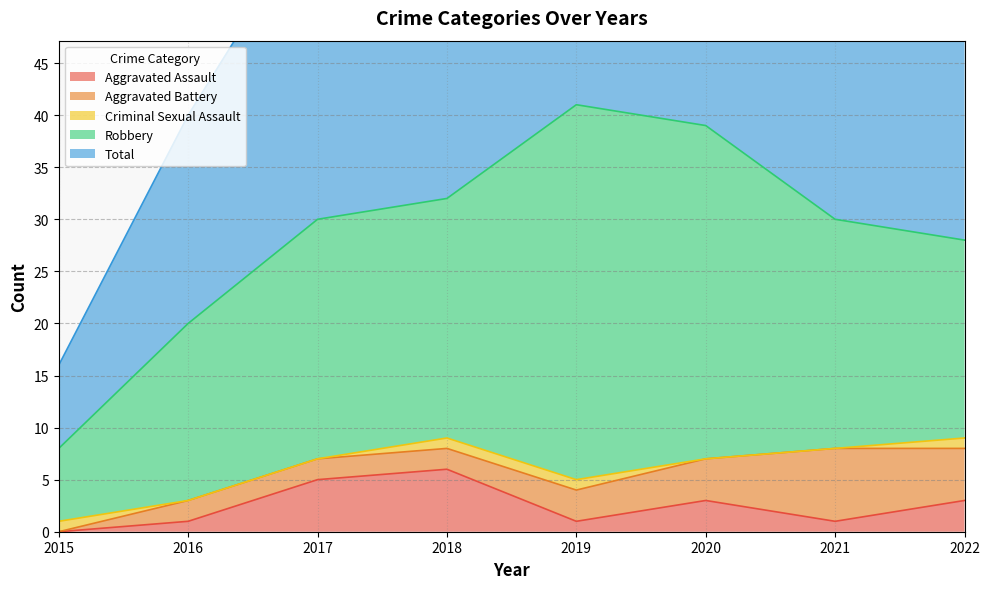

How many categories are shown in the chart?

8